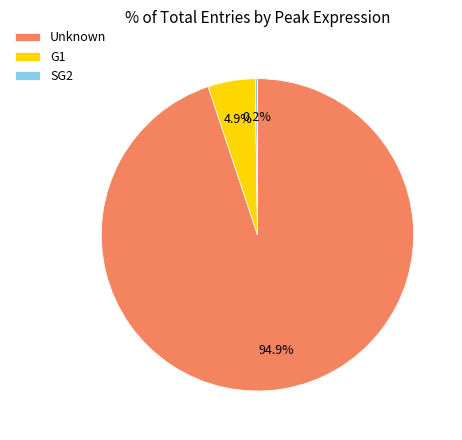

Which category has the biggest portion of the pie?

Unknown